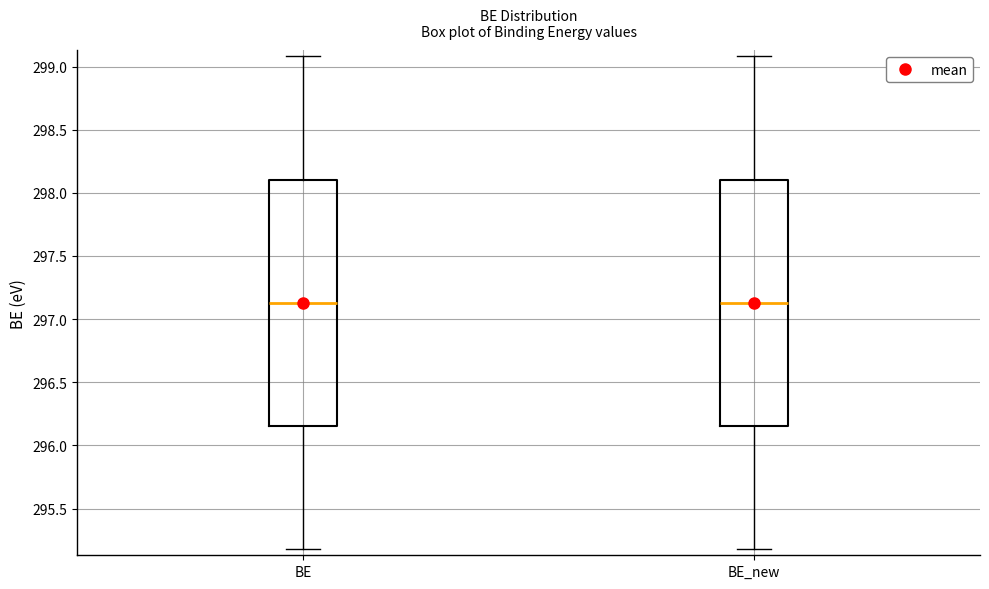

Reading left to right, read every box against the y-axis: the position of its median line, the range the box covers, and the ends of its whiskers. The values are not printed on the chart, so give them approximately, as read against the axis.

BE: median 297.15, box 296.15 to 298.10, whiskers 295.20 to 299.10
BE_new: median 297.15, box 296.15 to 298.10, whiskers 295.20 to 299.10